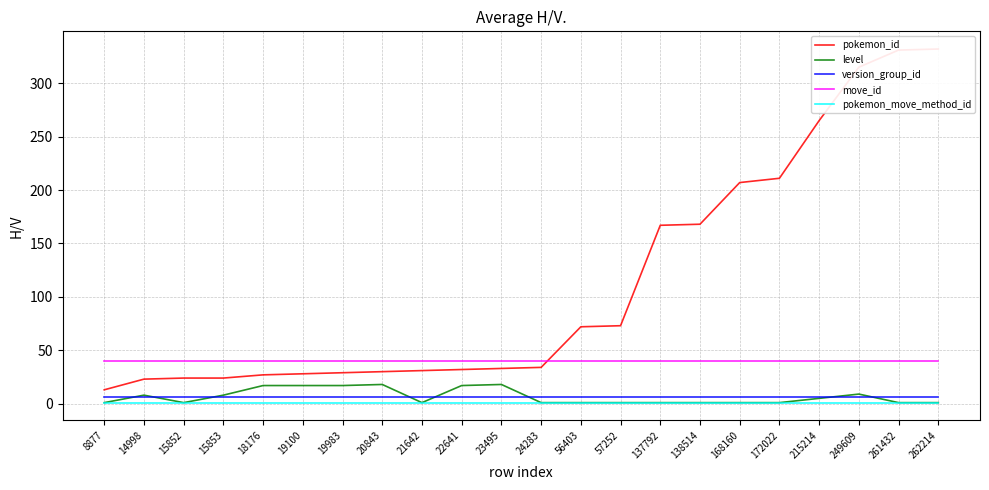

What is the difference between the pokemon_id values at 19100 and 19983?

1